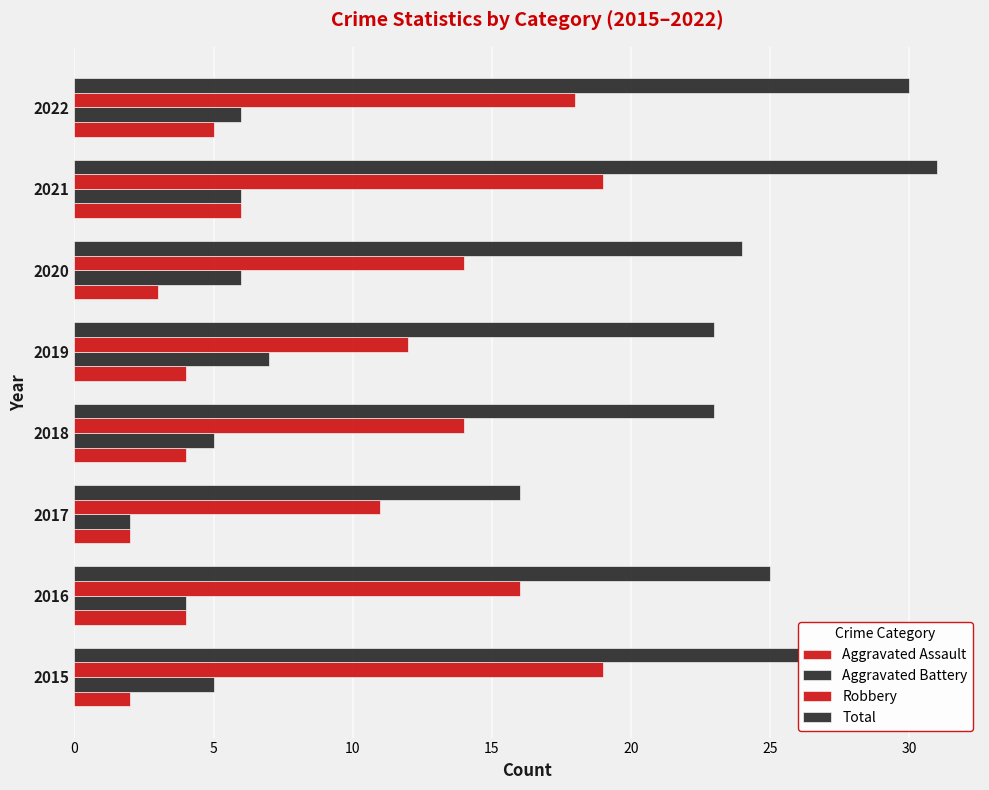

Reading left to right, transcribe all the data shown in this chart.

Aggravated Assault: 2	4	2	4	4	3	6	5
Aggravated Battery: 5	4	2	5	7	6	6	6
Robbery: 19	16	11	14	12	14	19	18
Total: 26	25	16	23	23	24	31	30